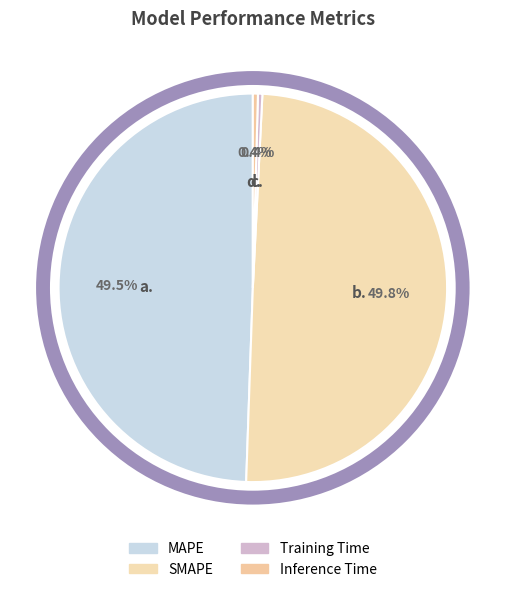

How much of the chart is everything except SMAPE?

50.2%